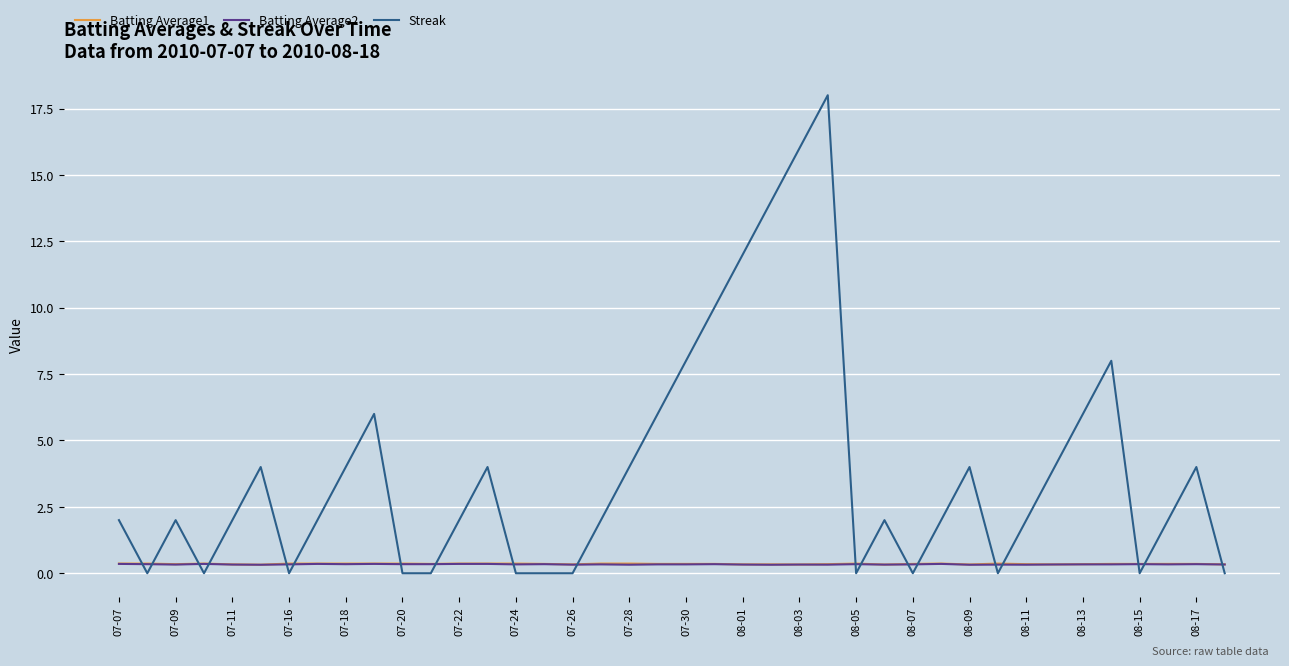

Is this an area chart (filled region under the line)?

No